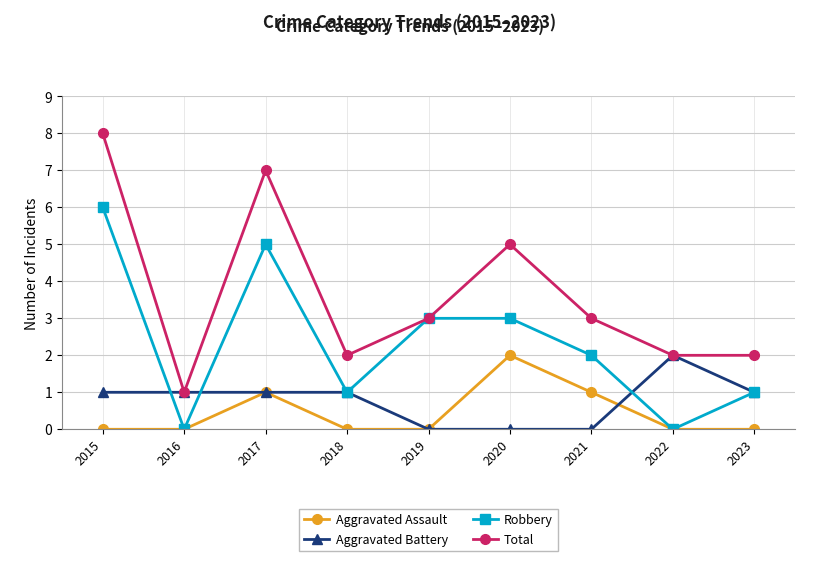

Which series has the largest range (max minus min)?

Total